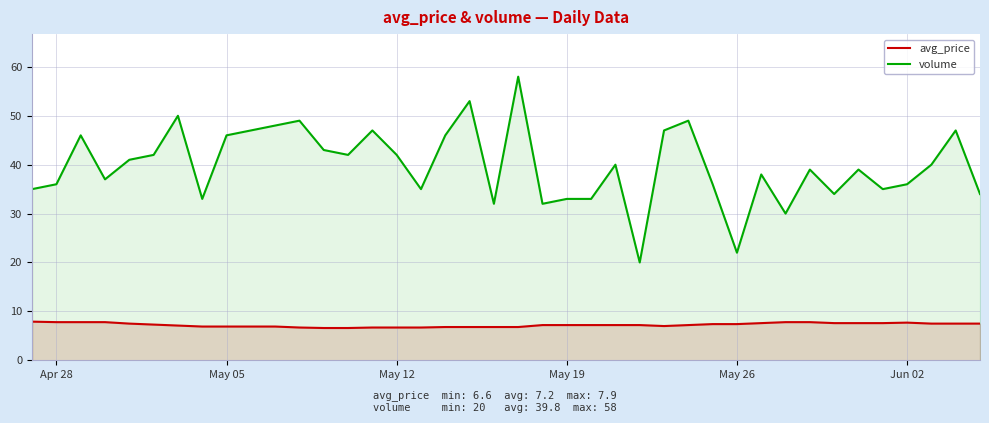

What is the difference between the maximum and minimum values in the volume series?

38.0